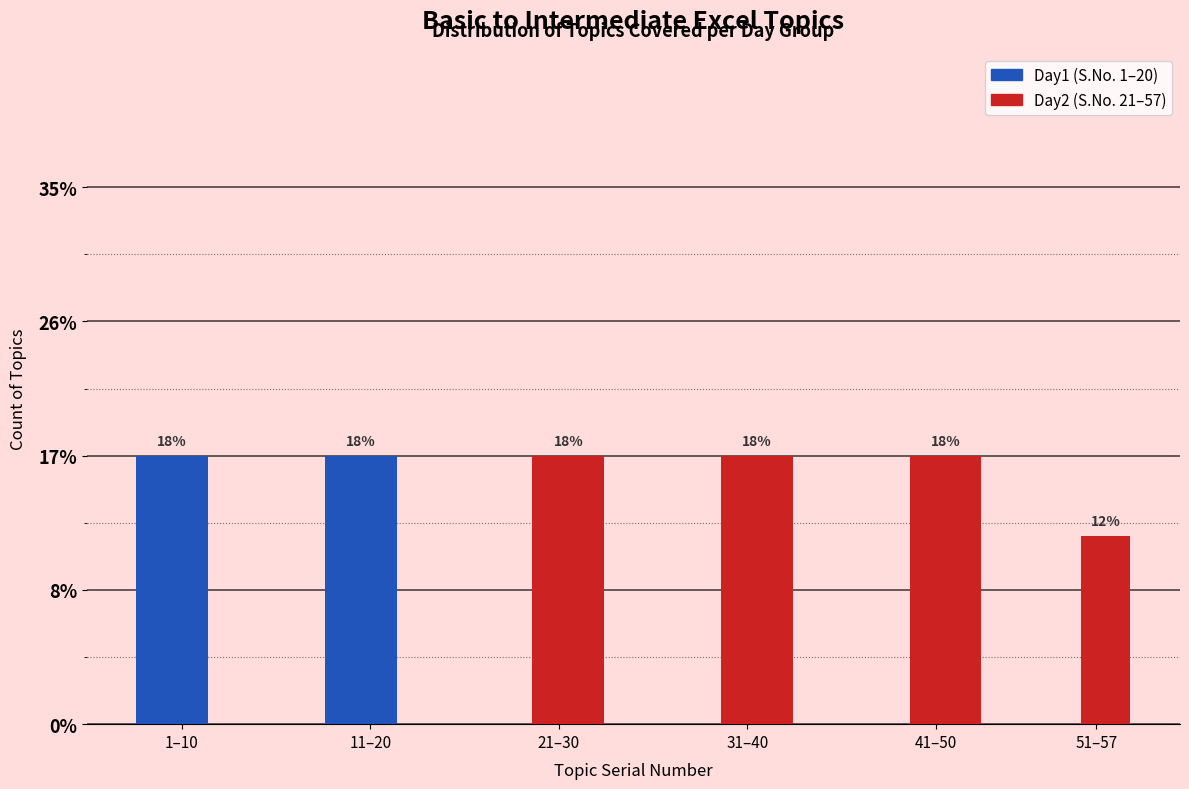

Are the bars horizontal?

No